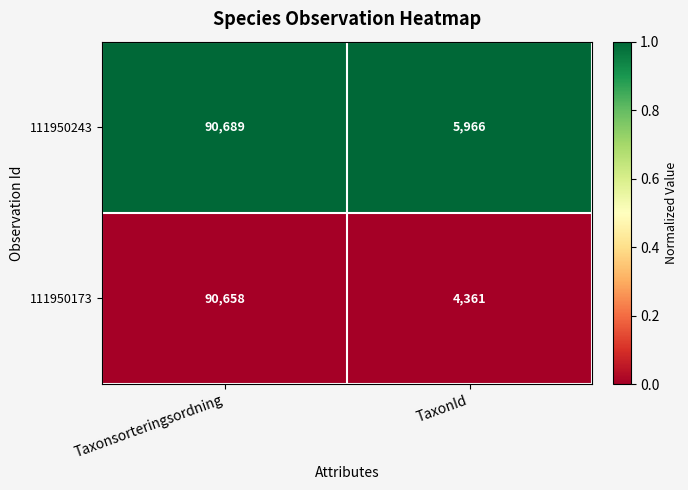

Which series has the largest range (max minus min)?

111950173